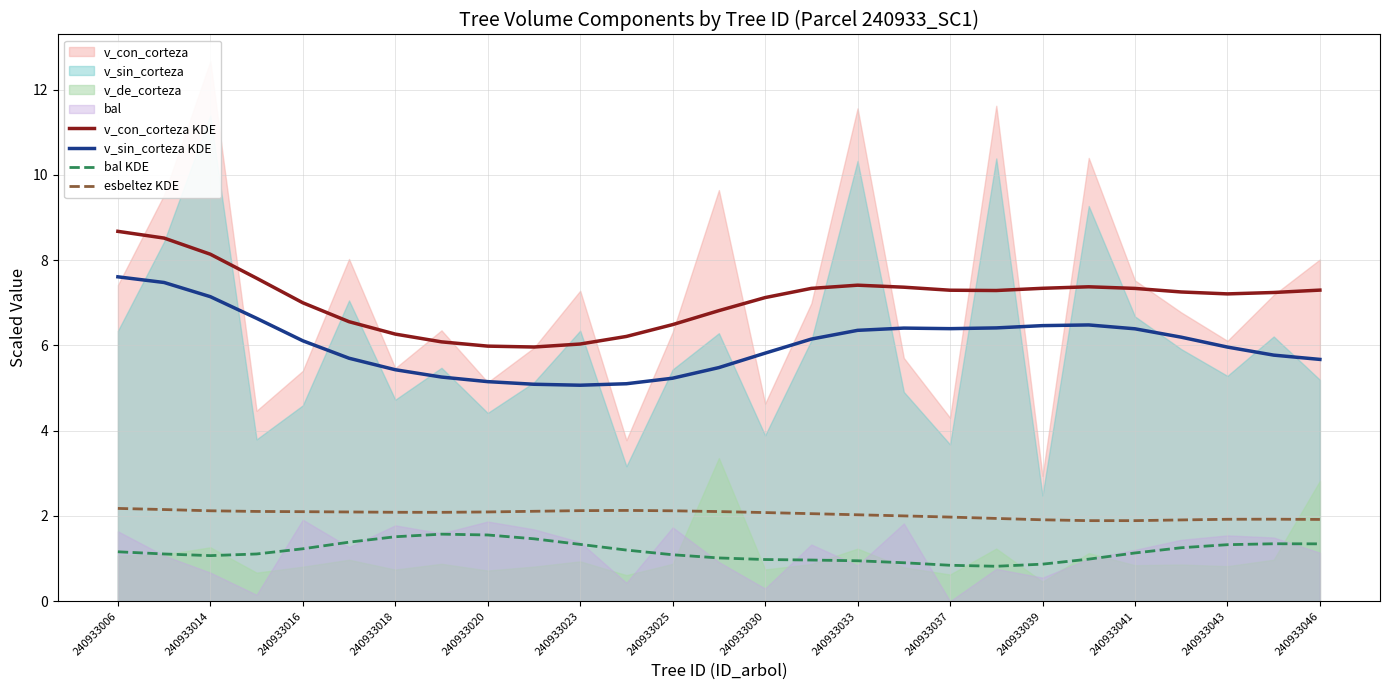

What is the difference between the maximum and minimum values in the bal KDE series?

0.8